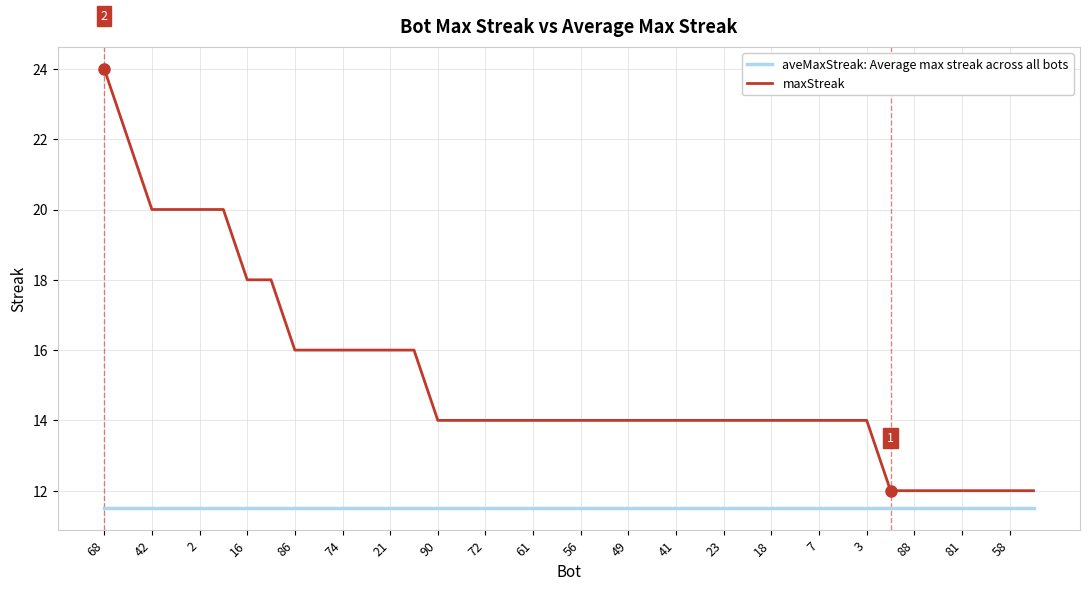

Rank the series by their maximum value, from lowest to highest.

aveMaxStreak: Average max streak across all bots, maxStreak